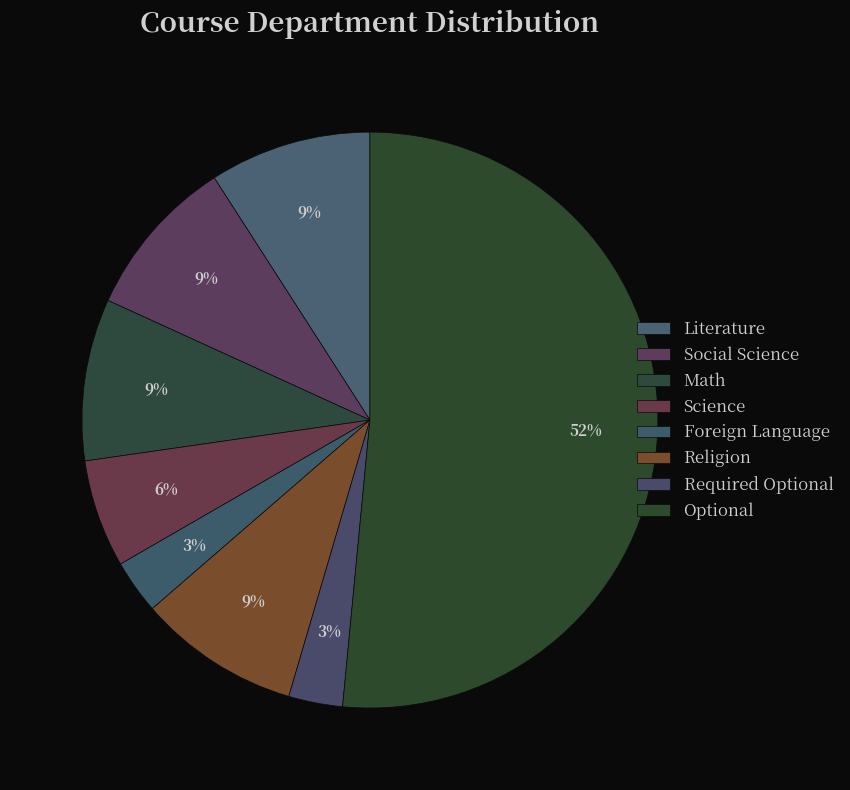

Count the number of slices in the pie.

8